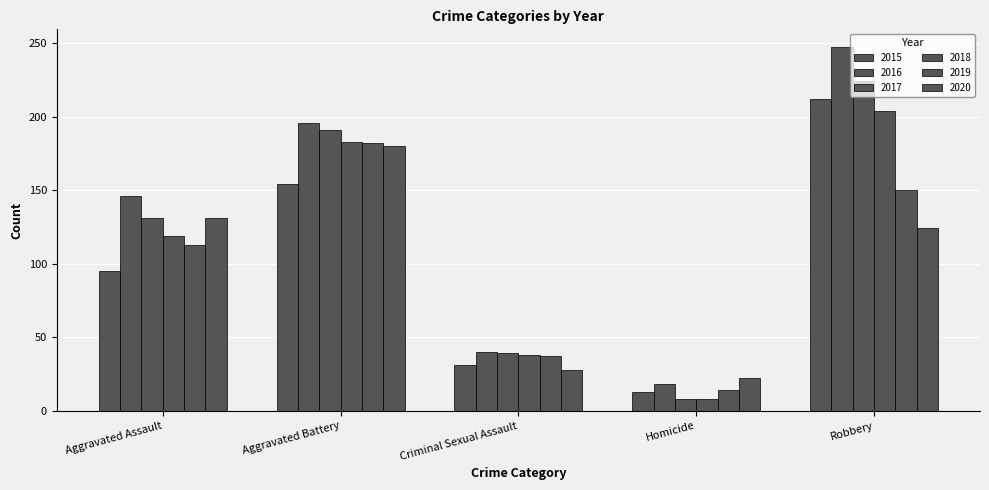

Reading left to right, what are all the values shown in this chart?

2015: 95	154	31	13	212
2016: 146	196	40	18	247
2017: 131	191	39	8	224
2018: 119	183	38	8	204
2019: 113	182	37	14	150
2020: 131	180	28	22	124